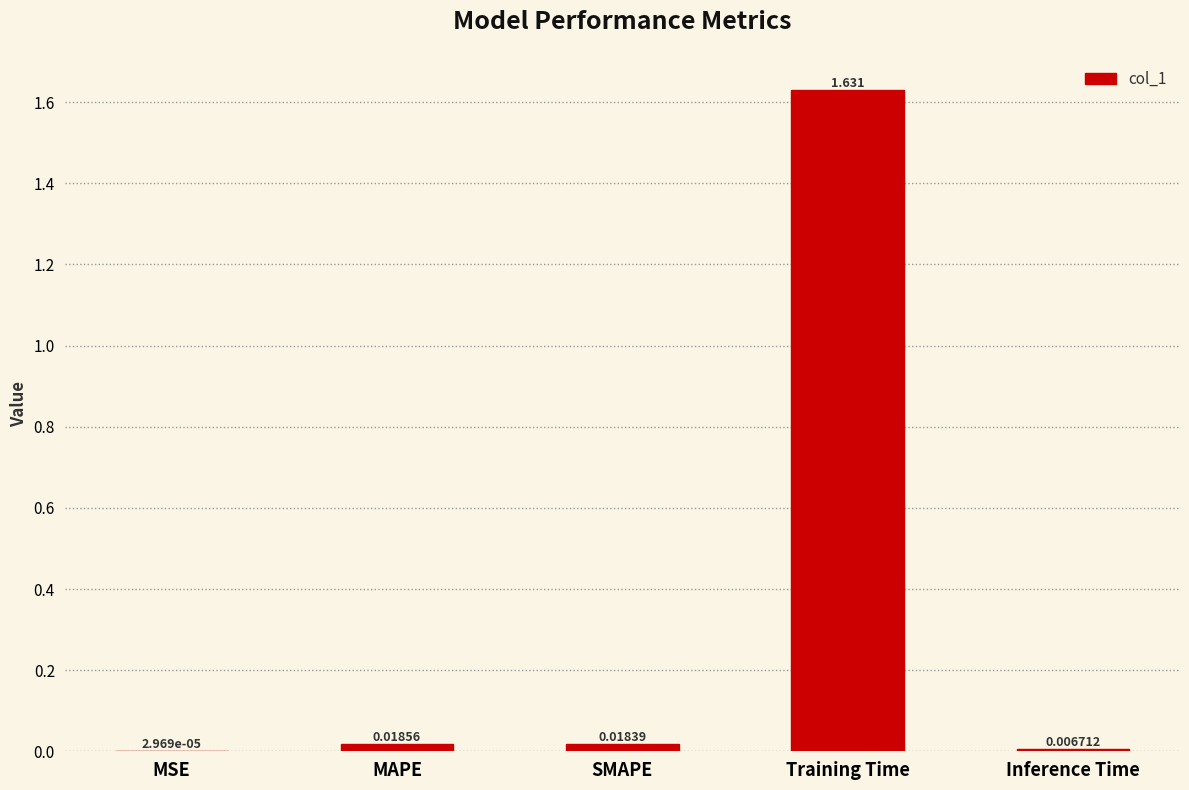

What is the average value?

0.3